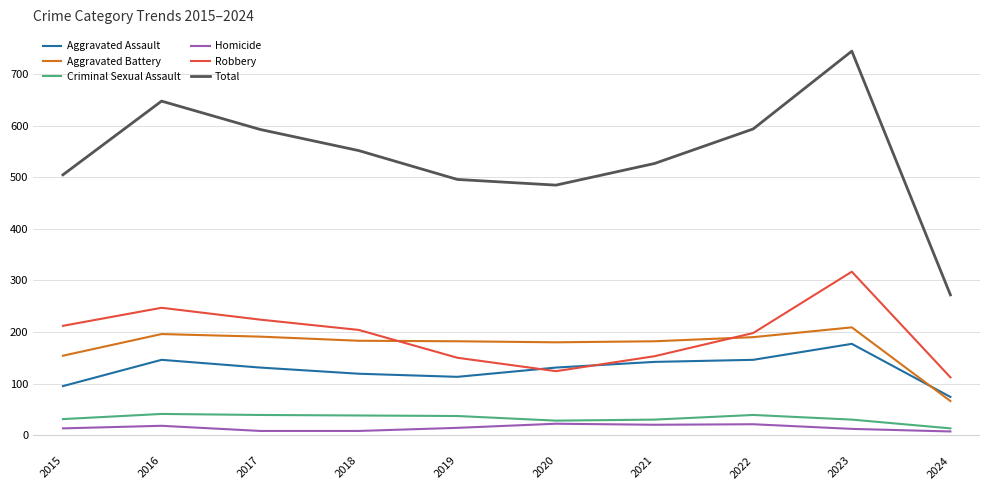

What is the difference between the Aggravated Assault values at 2021 and 2024?

68